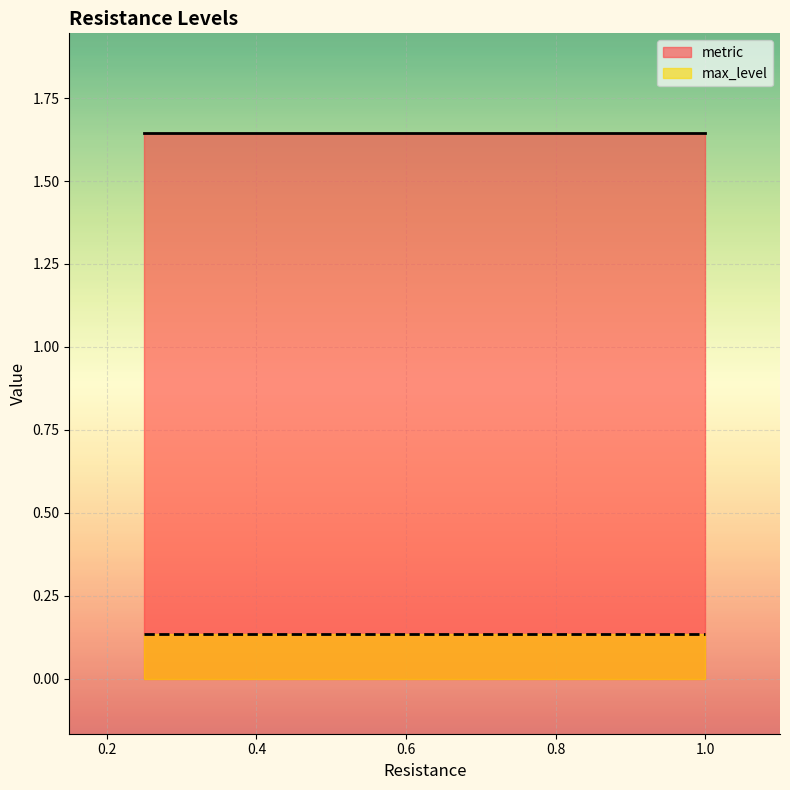

List the labels in order of max_level value, largest first.

0.25, 0.5, 0.75, 1.0